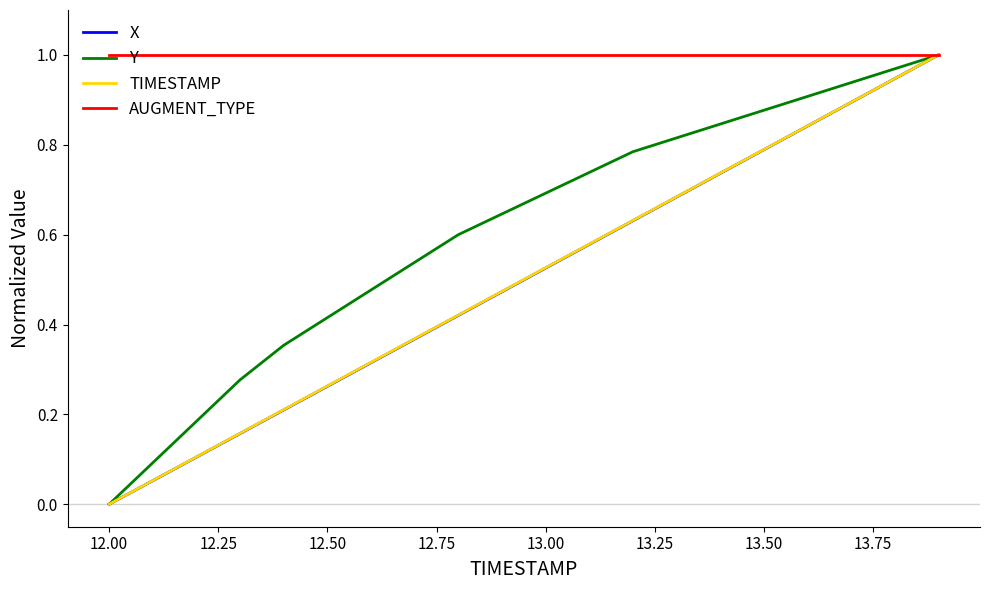

Which category has the lowest value across all series?

12.00